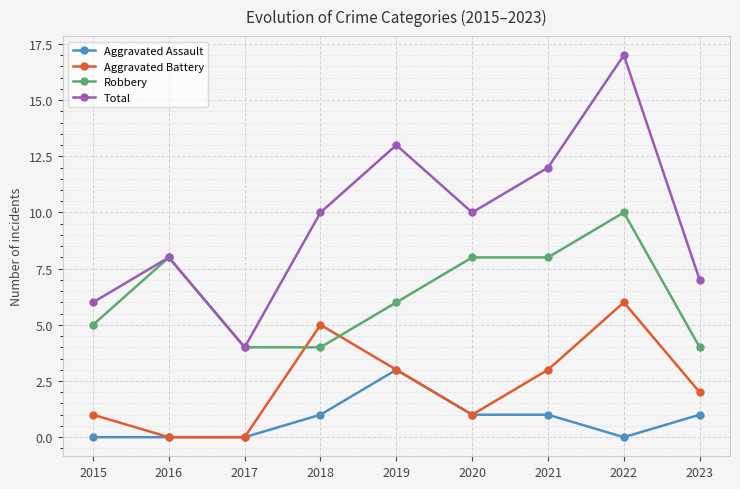

Read the Robbery value at 2020.

8